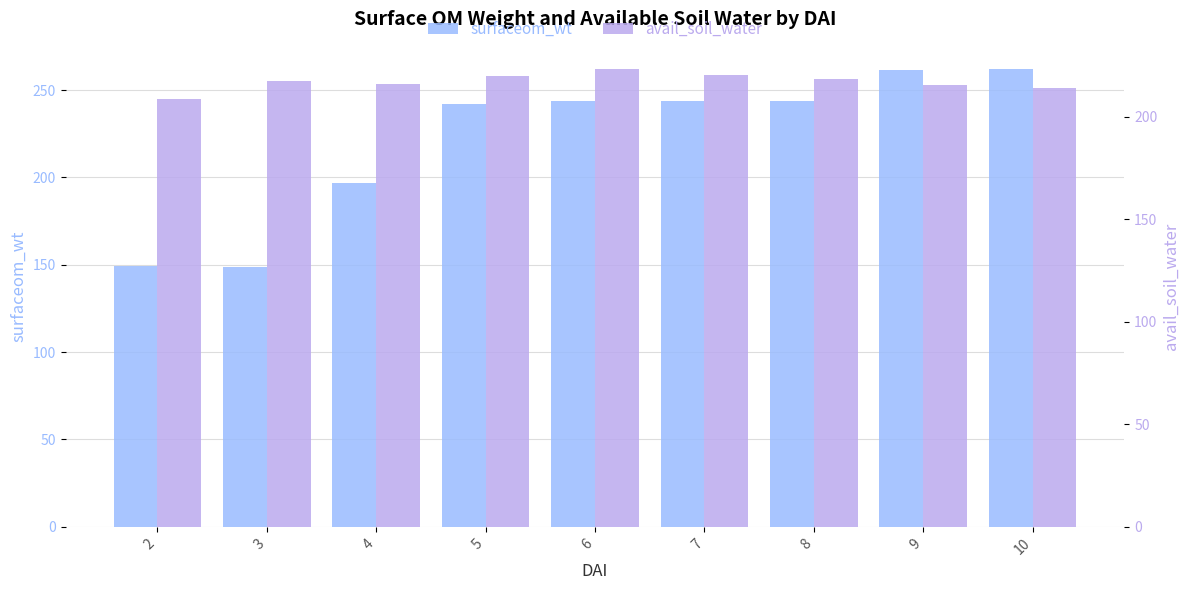

At 9, list the series in order from smallest to largest.

avail_soil_water, surfaceom_wt